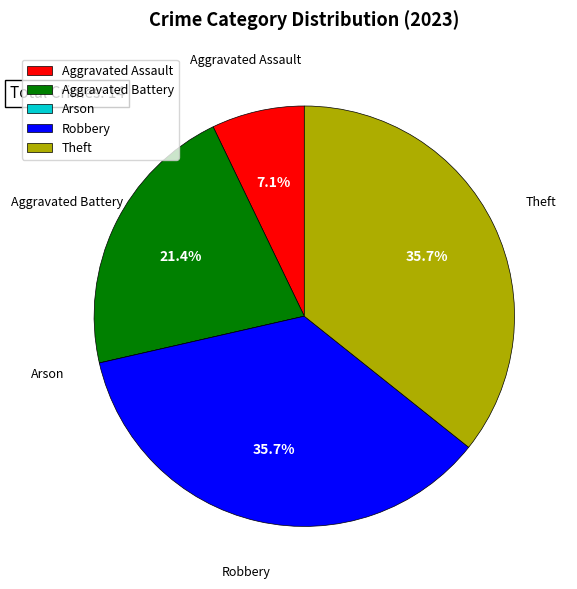

Do Theft and Robbery together represent more than half of the pie?

Yes